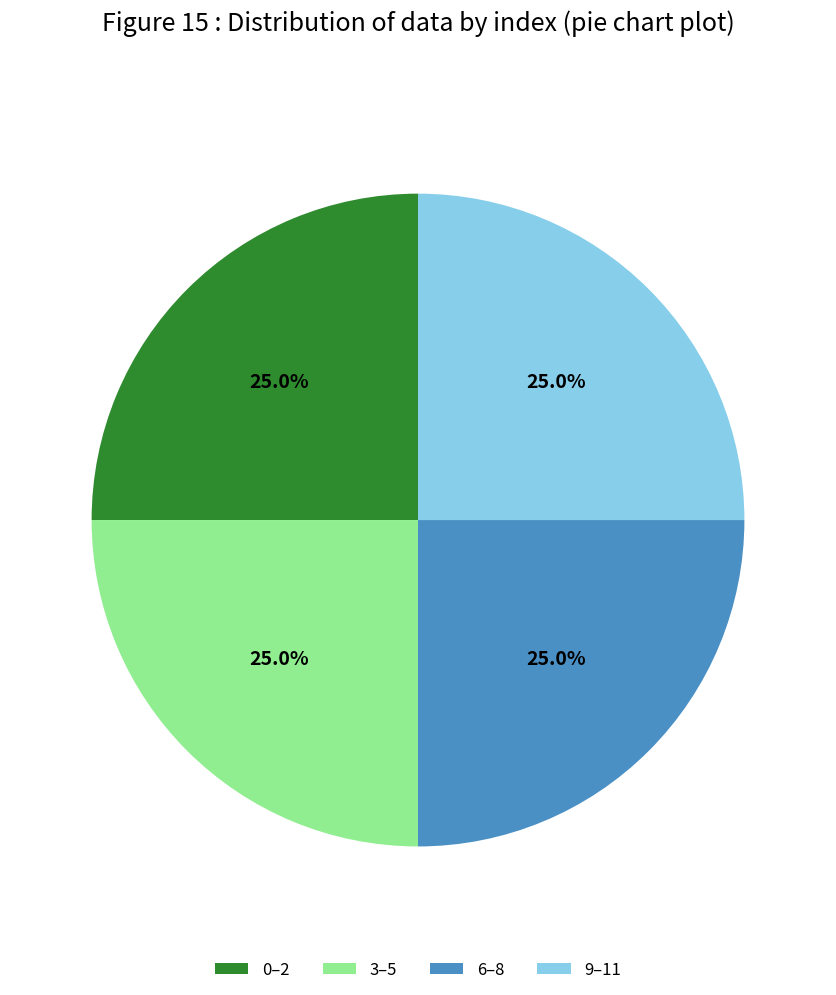

What is the ratio of the value at 3–5 to the value at 9–11?

1.0